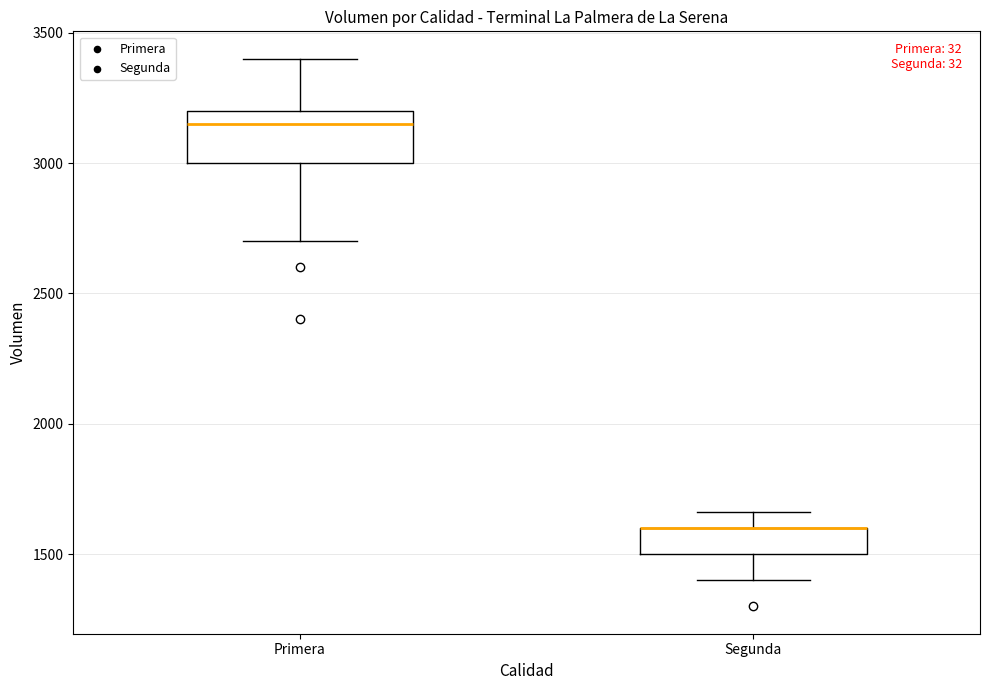

Where does the lower whisker of the box for Segunda end on the y-axis? The values are not printed on the chart, so give them approximately, as read against the axis.

1400